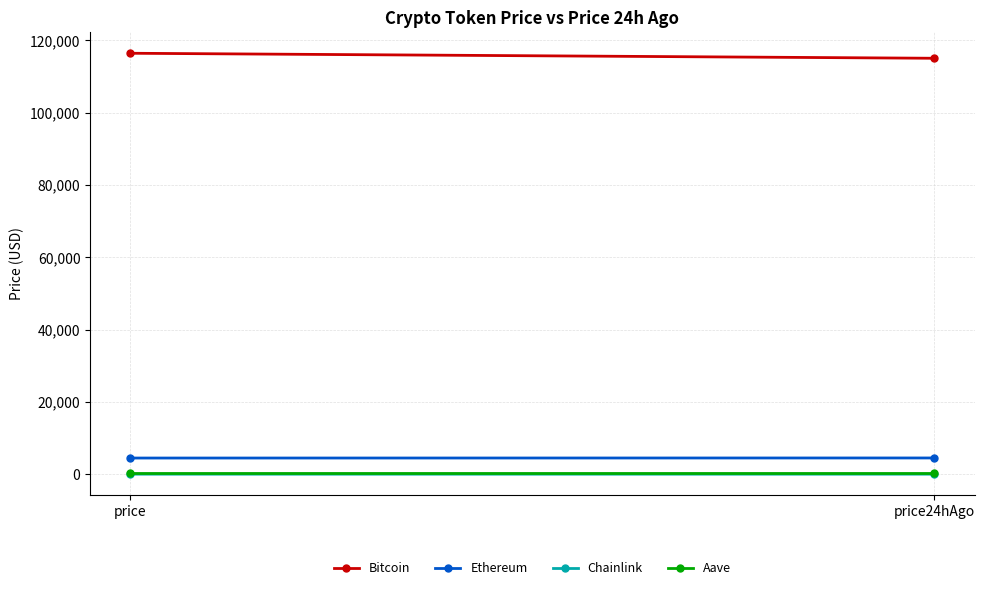

What is the sum of the Chainlink values at price24hAgo and price?

46.8